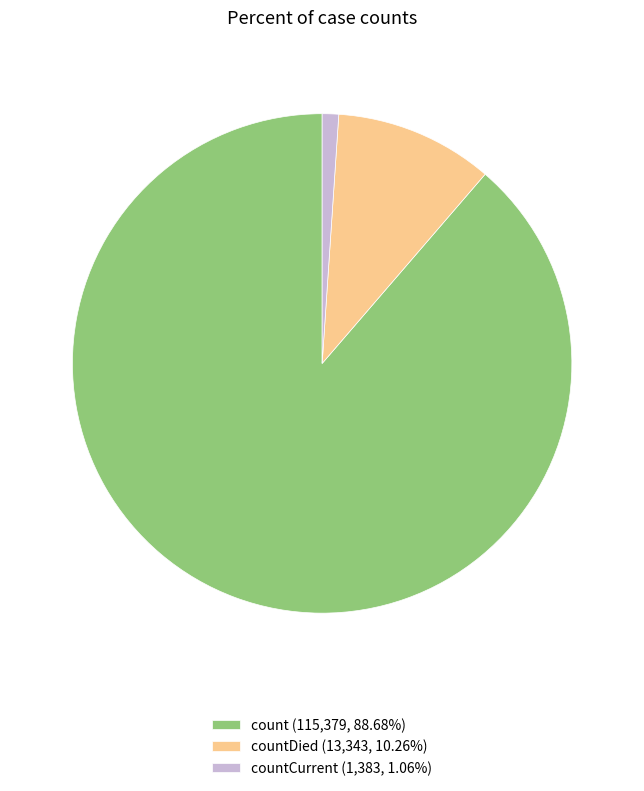

Does countCurrent (1,383, 1.06%) account for over 50% of the chart?

No